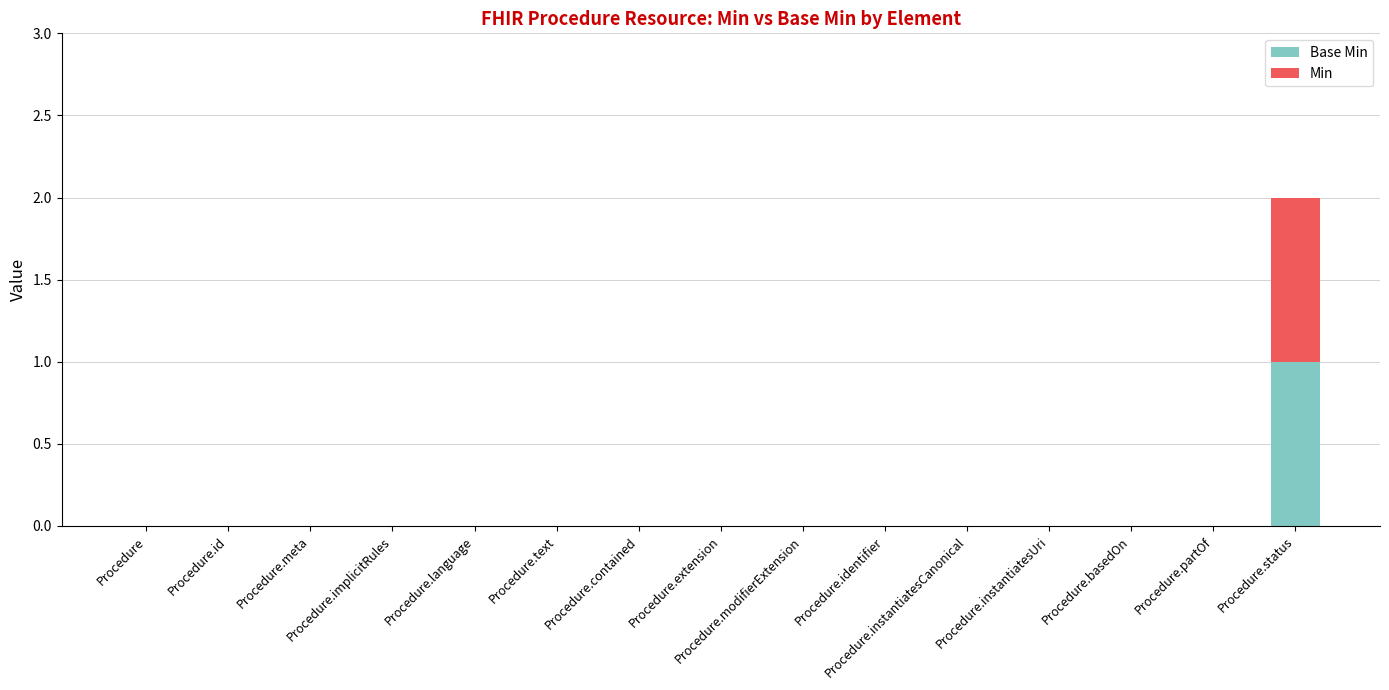

List the labels in order of Min value, smallest first.

Procedure, Procedure.id, Procedure.meta, Procedure.implicitRules, Procedure.language, Procedure.text, Procedure.contained, Procedure.extension, Procedure.modifierExtension, Procedure.identifier, Procedure.instantiatesCanonical, Procedure.instantiatesUri, Procedure.basedOn, Procedure.partOf, Procedure.status